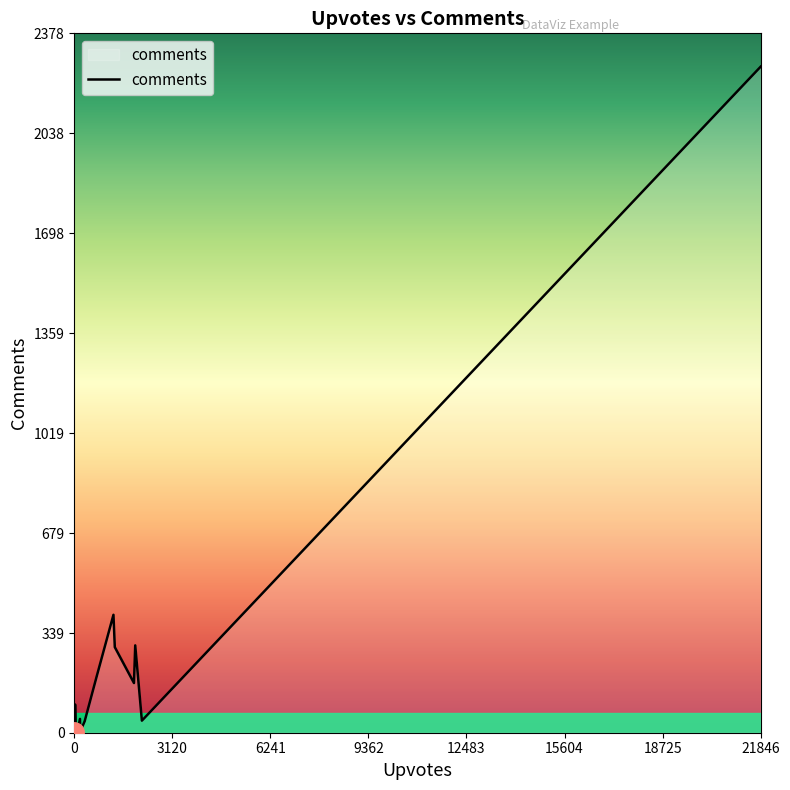

What is the difference between the maximum and minimum values?

2264